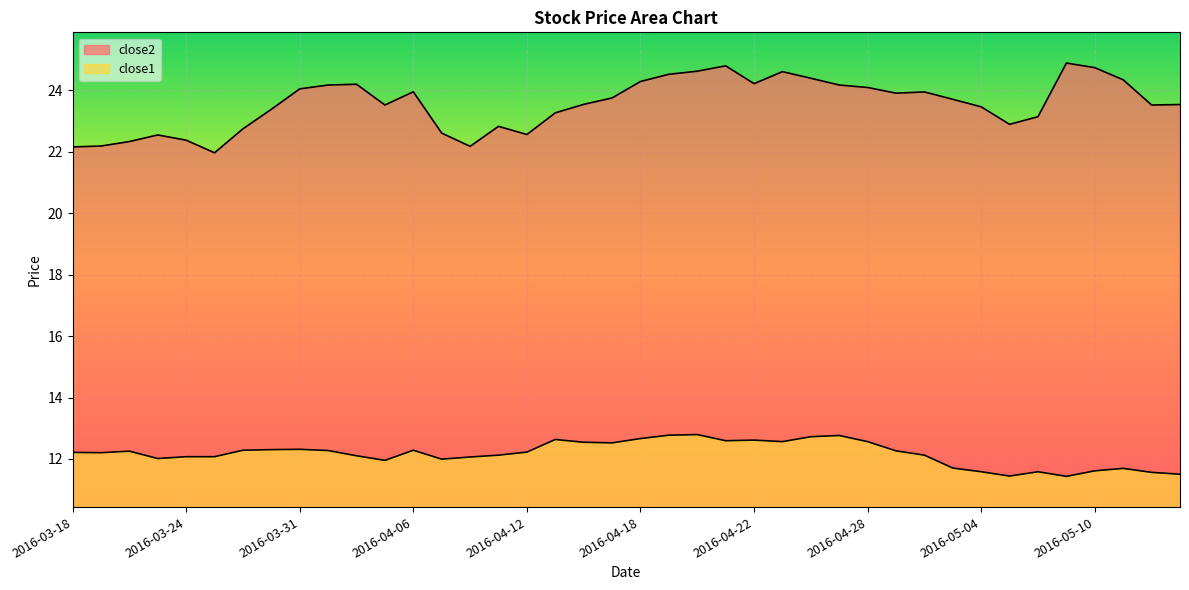

Between 2016-03-30 and 2016-04-21, which series saw the biggest shift?

close2